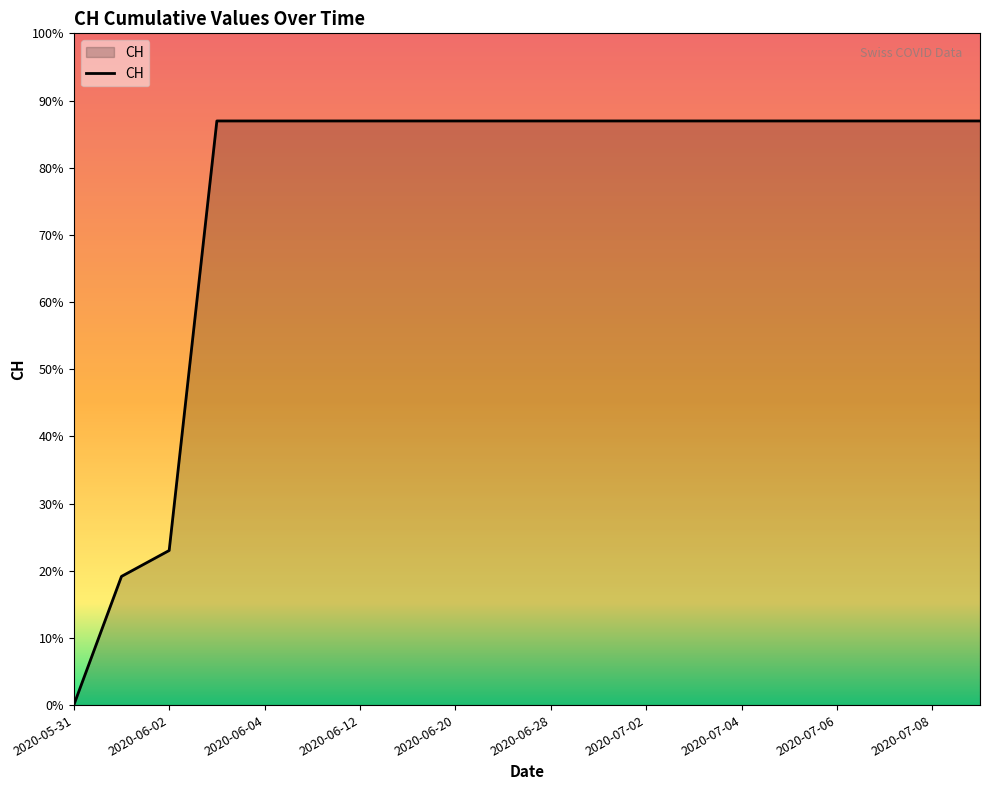

Does the chart display data point markers on the line(s)?

No